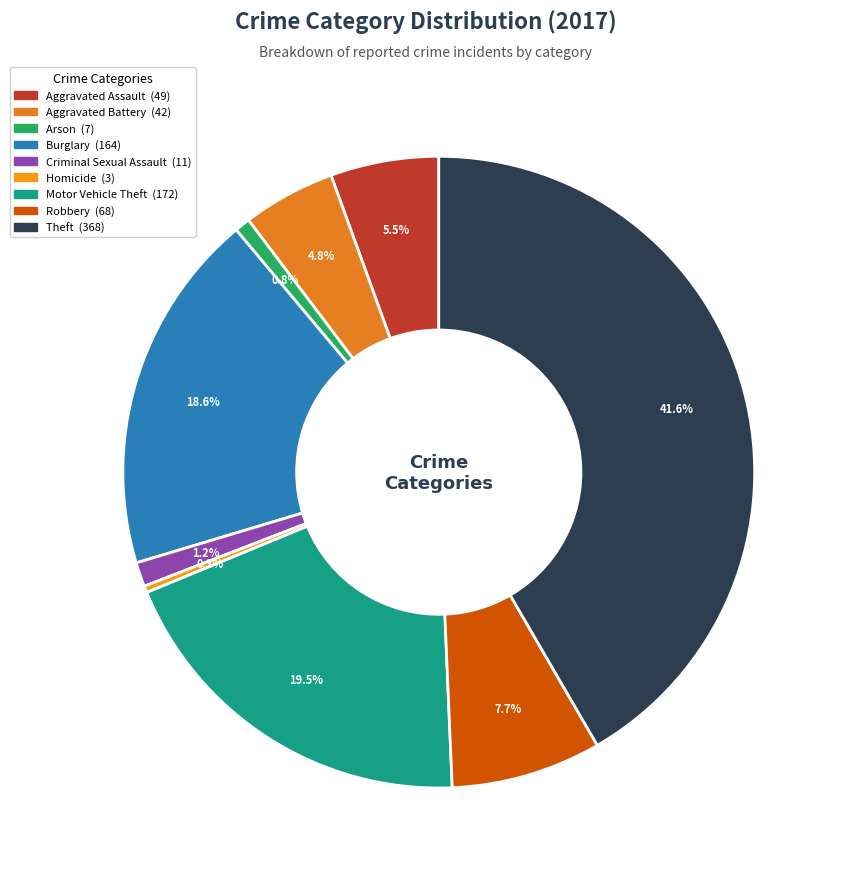

Count the number of slices in the pie.

9